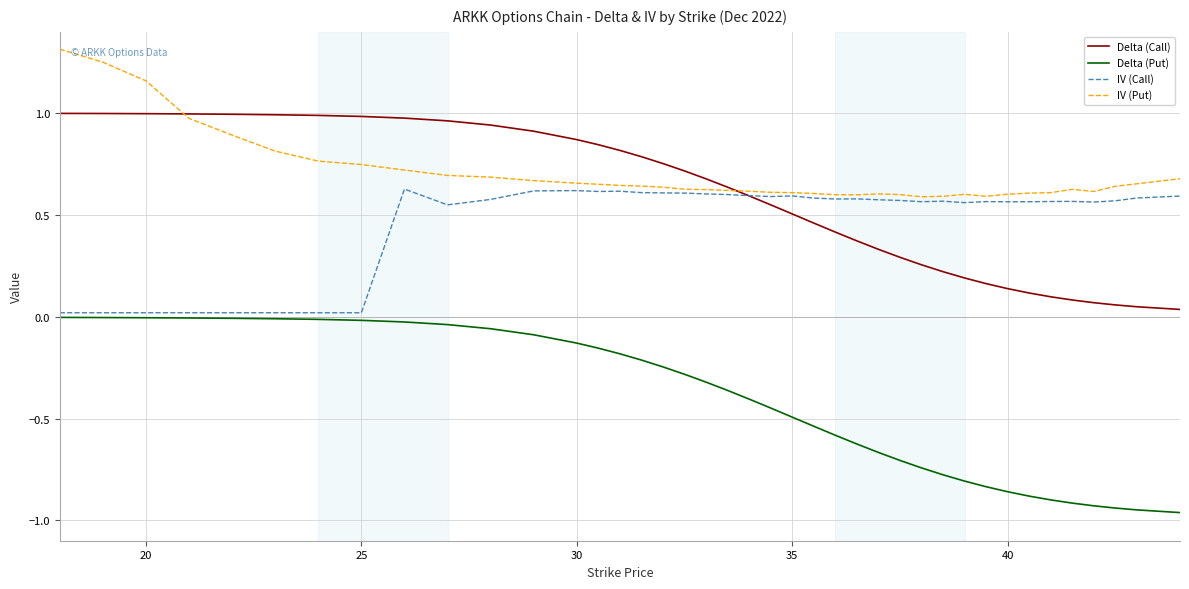

What is the sum of all Delta (Put) values?

-17.1